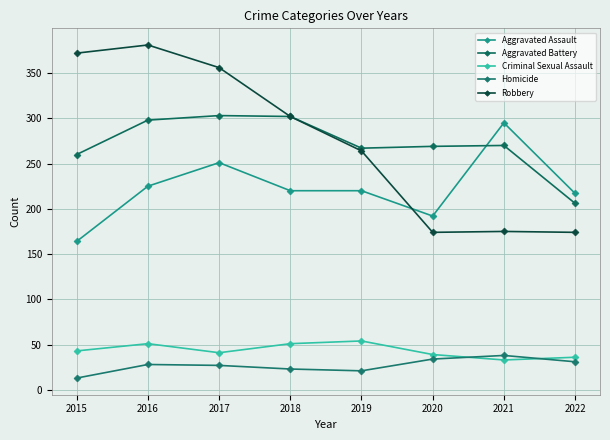

Which series has the widest spread of values?

Robbery